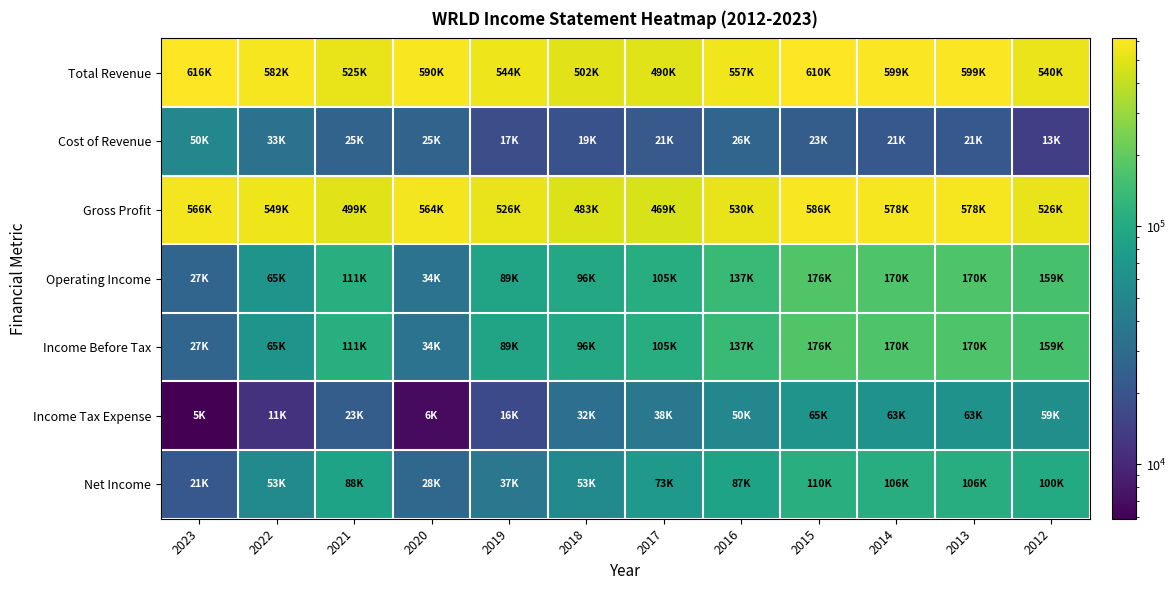

At which category is the sum across all series the highest?

2015